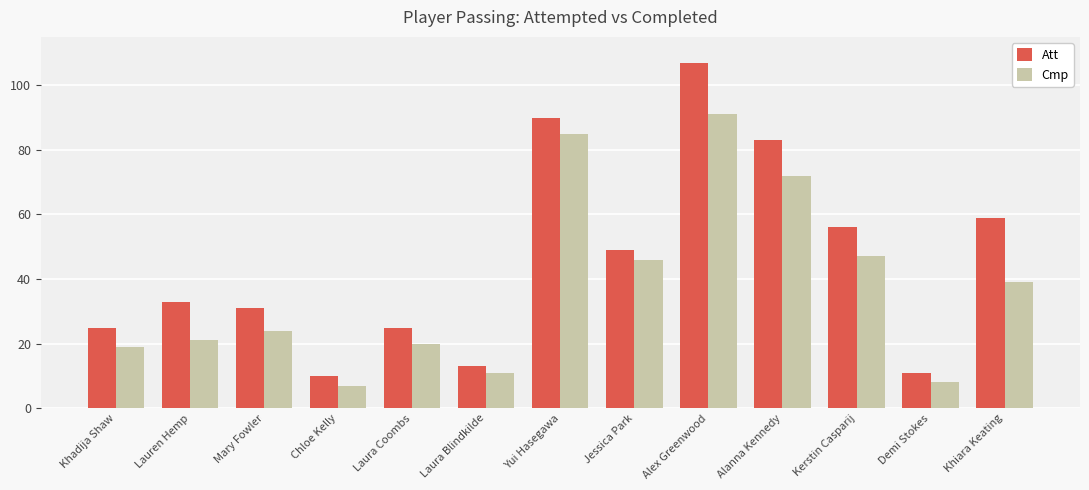

Read the Cmp value at Laura Blindkilde.

11